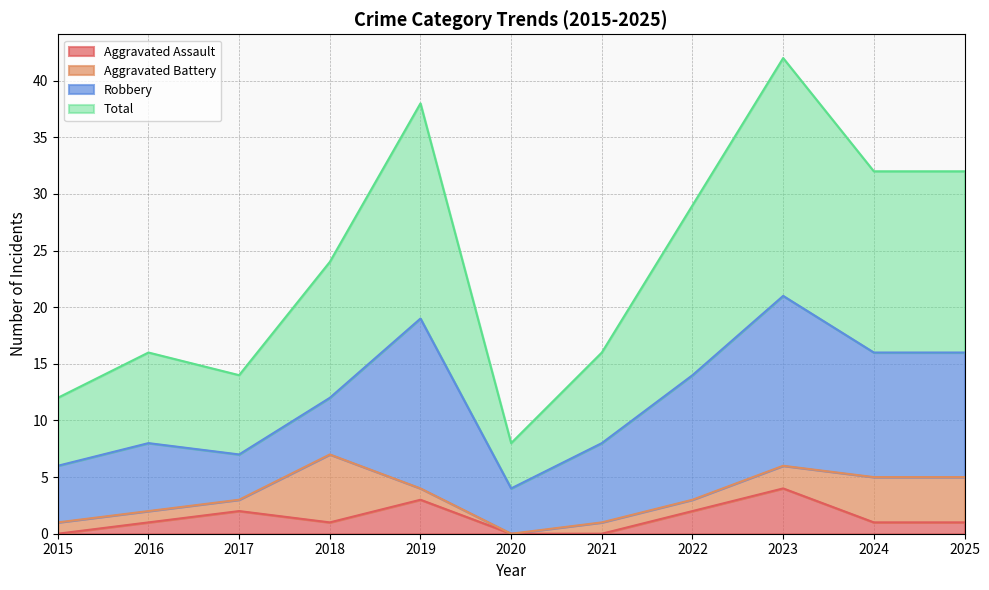

What is the value of the Total point at the 3rd from the left?

14